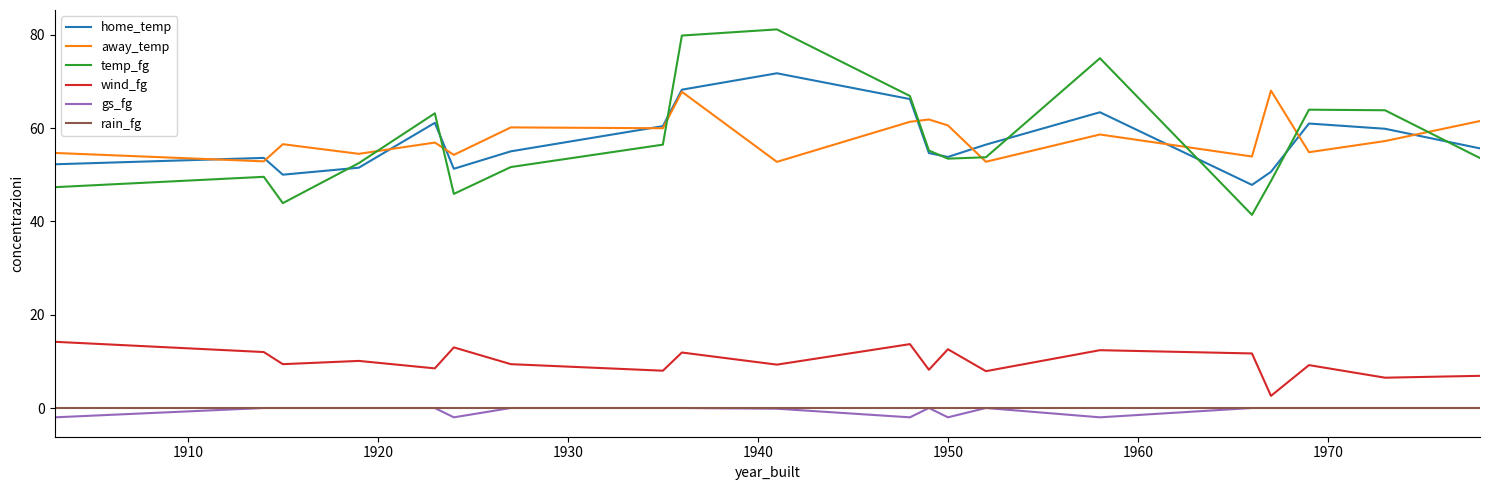

What is the maximum value for wind_fg?

14.2